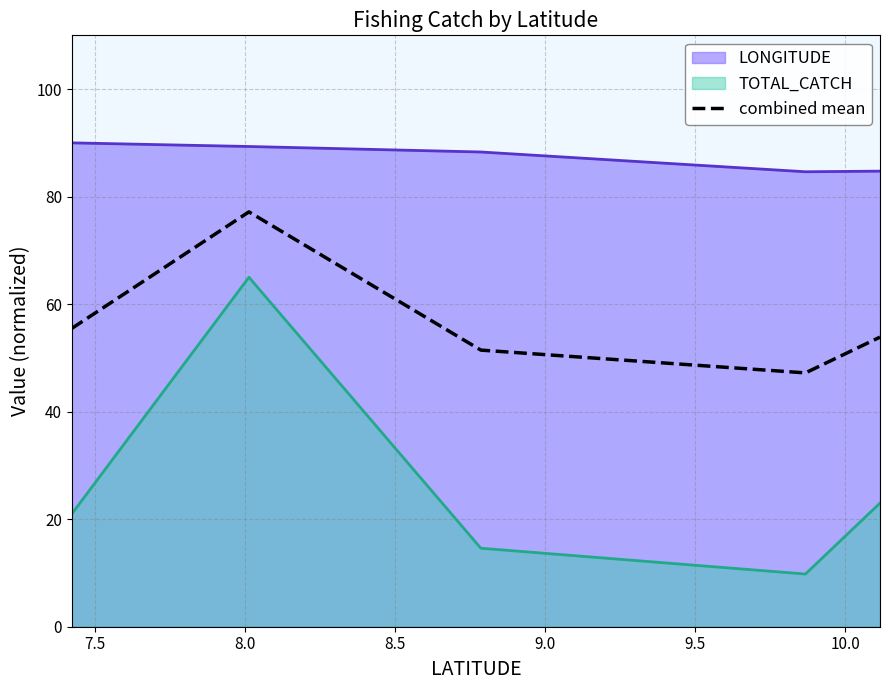

What is the greatest value displayed?

90.0